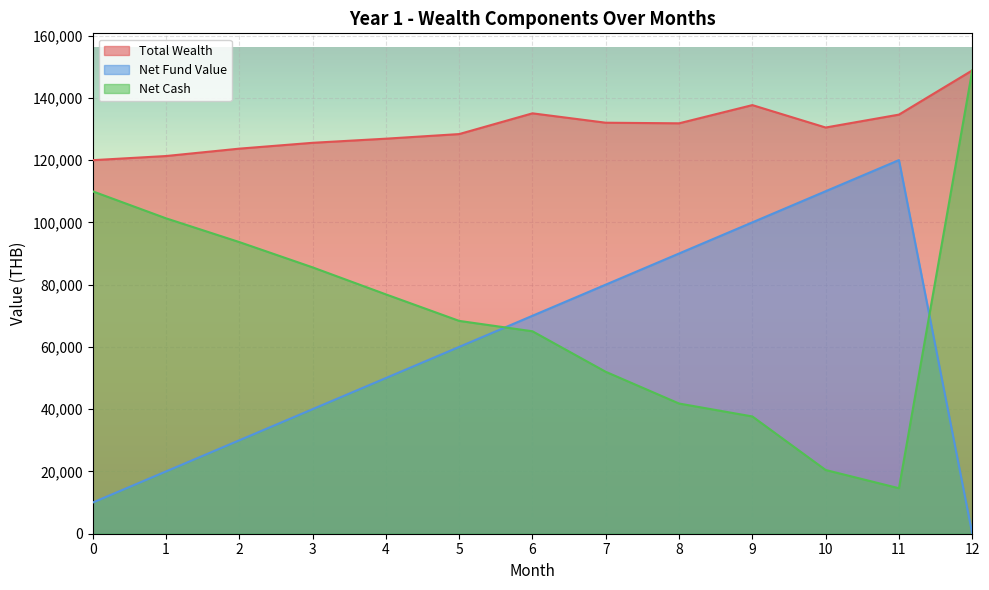

Which category has the highest value across all series?

12